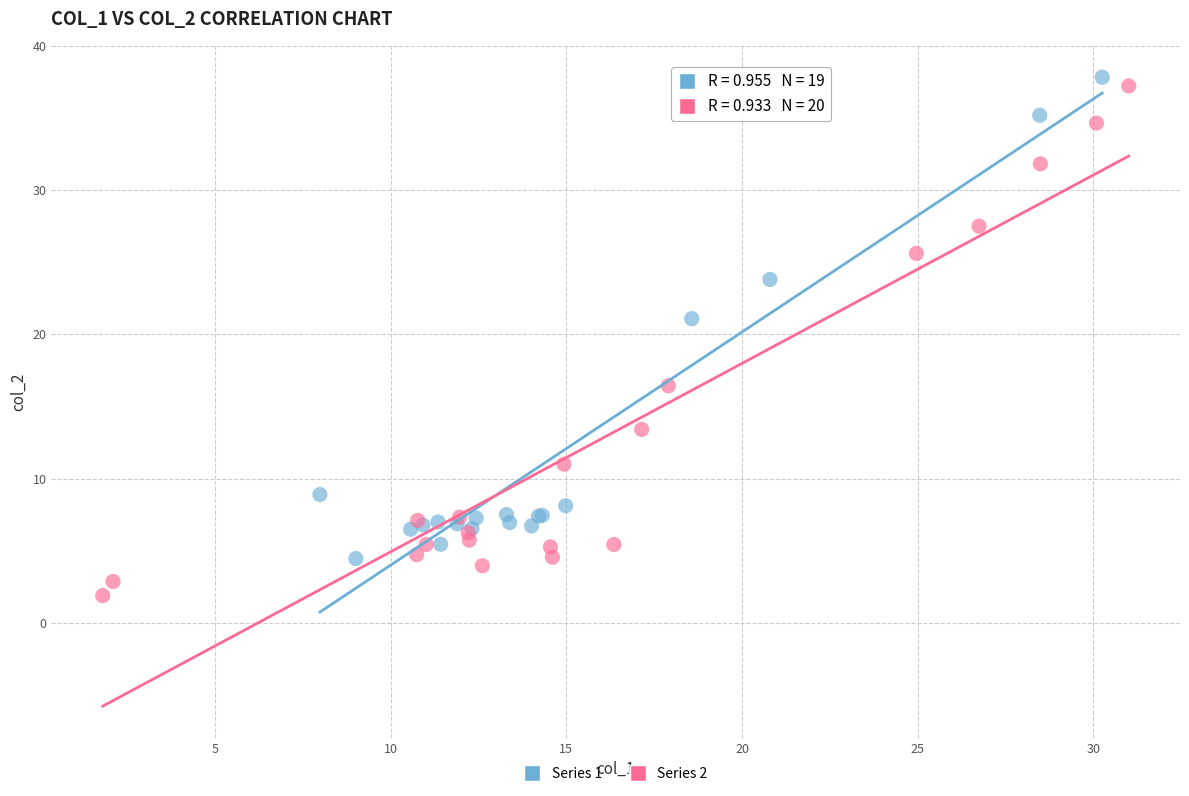

Which series has the widest spread of Y values?

Series 2